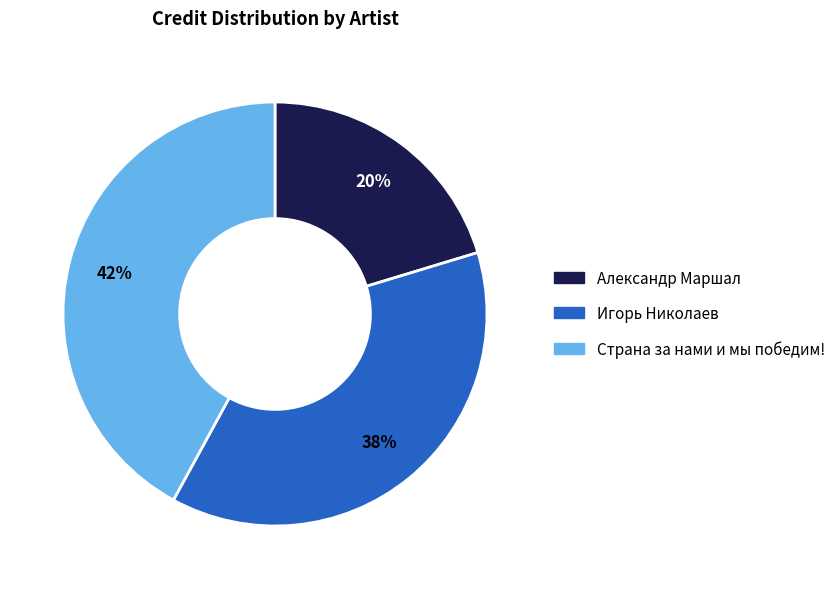

Is the sum of Страна за нами и мы победим! and Игорь Николаев greater than half?

Yes